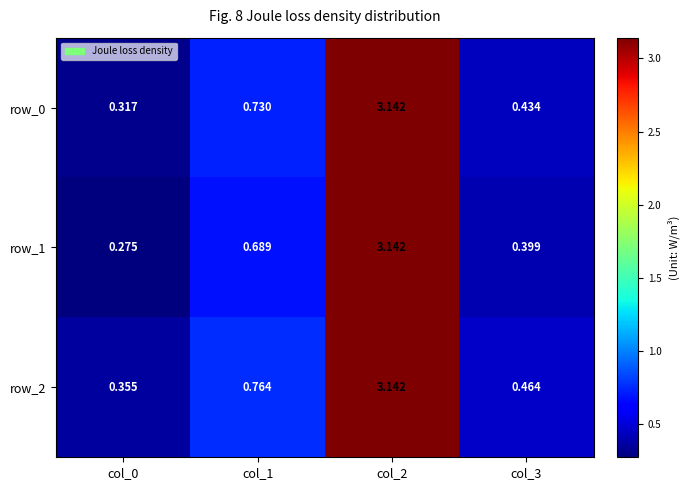

At which label does row_0 reach its minimum?

col_0